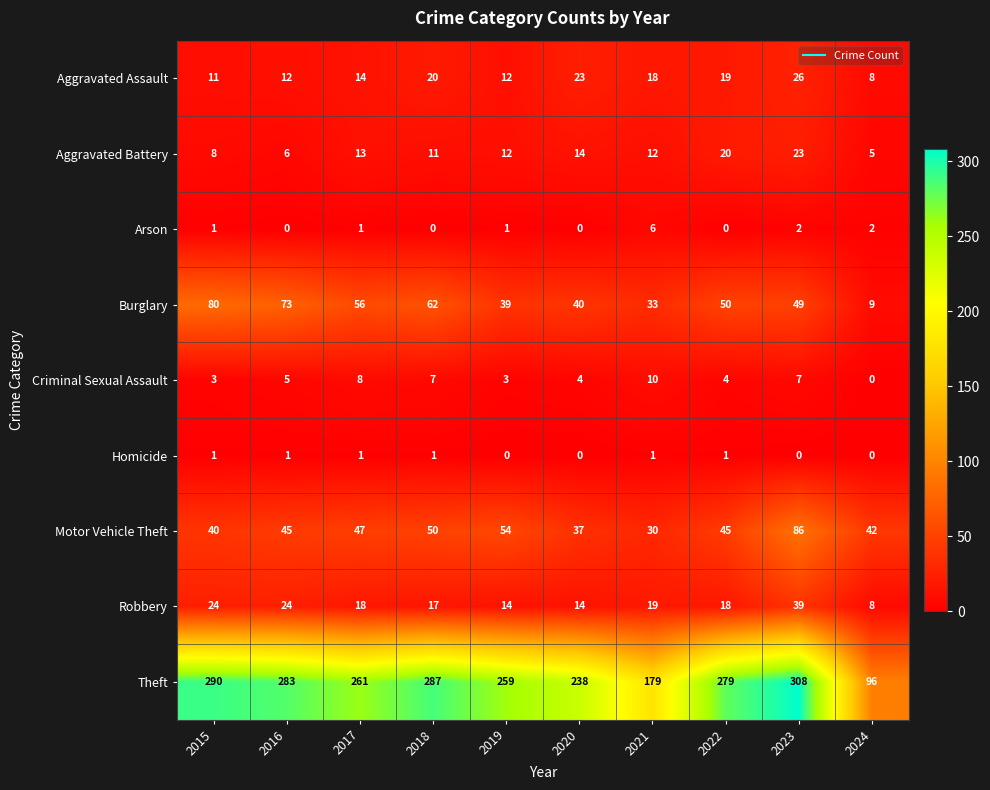

At which category does the chart reach its peak across all series?

2023